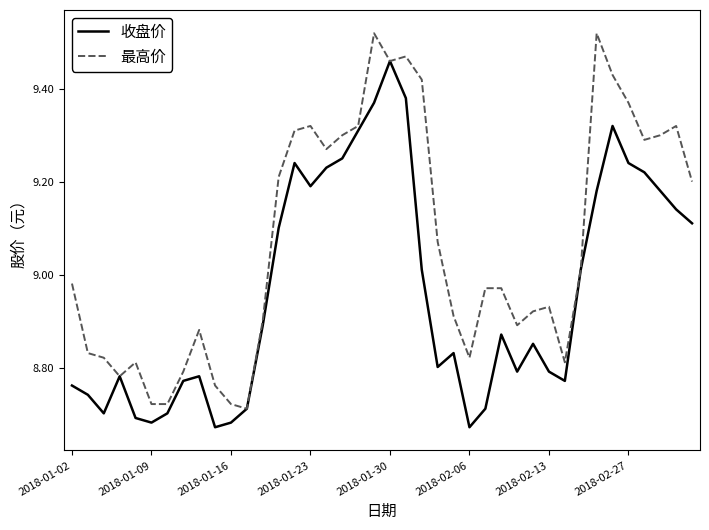

Rank the series by their average value, from highest to lowest.

最高价, 收盘价